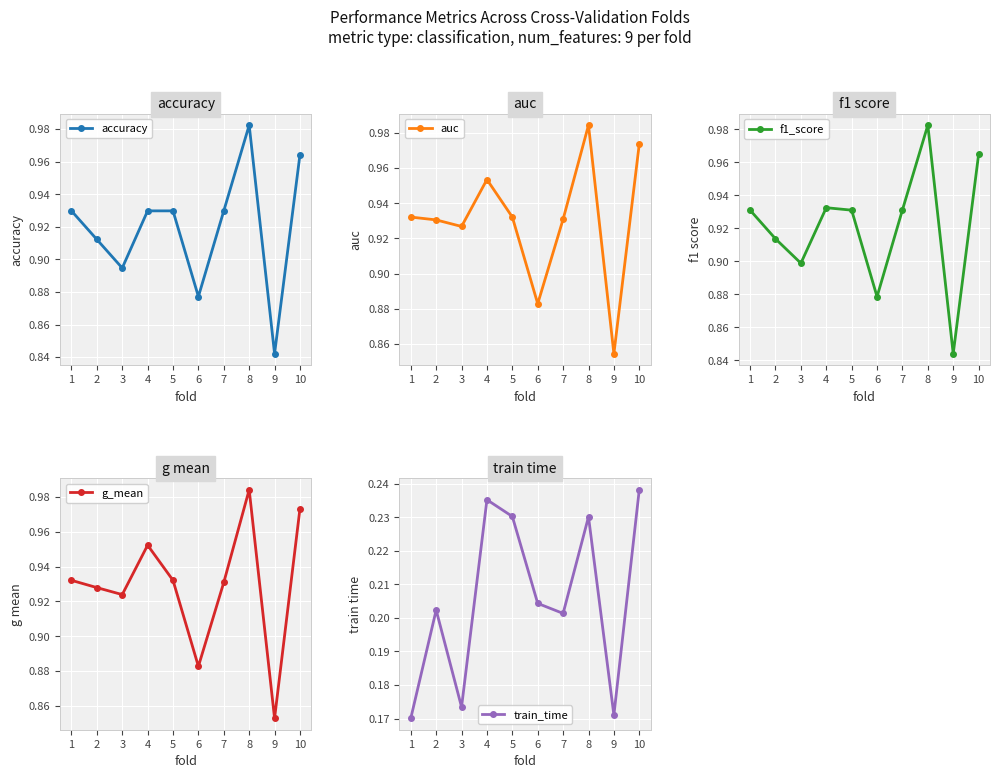

Rank the series at 7 from lowest to highest value.

train_time, accuracy, g_mean, auc, f1_score